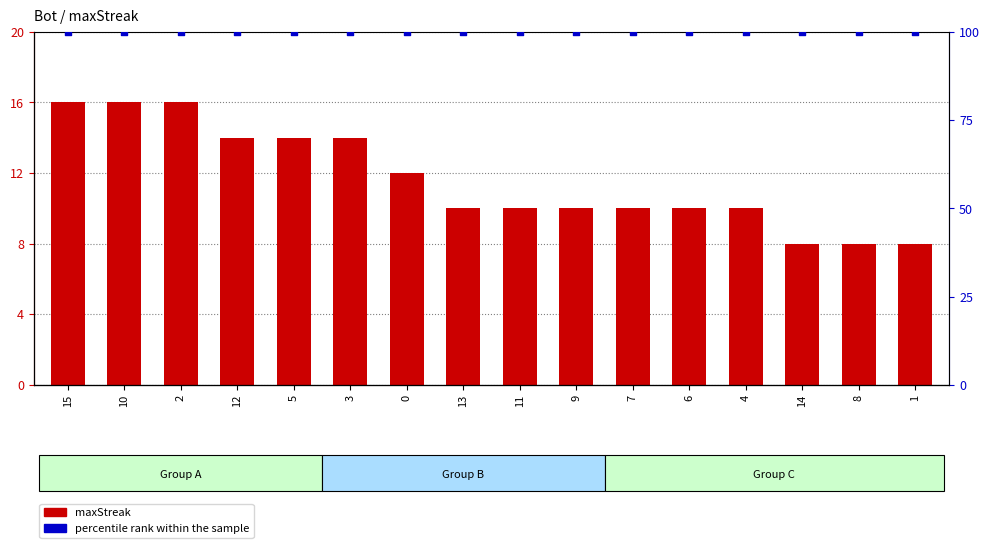

Which series contains the lowest Y value?

maxStreak